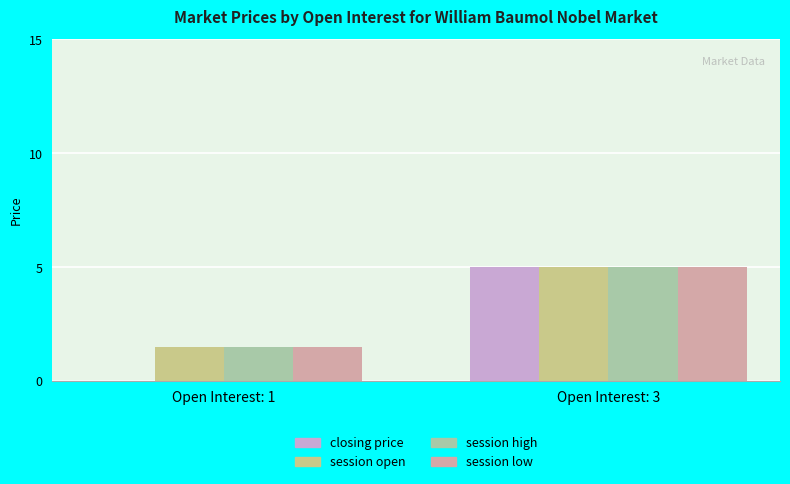

Reading left to right, extract all data points from this chart.

closing price: Open Interest: 1=0.0	Open Interest: 3=5.0
session open: Open Interest: 1=1.5	Open Interest: 3=5.0
session high: Open Interest: 1=1.5	Open Interest: 3=5.0
session low: Open Interest: 1=1.5	Open Interest: 3=5.0